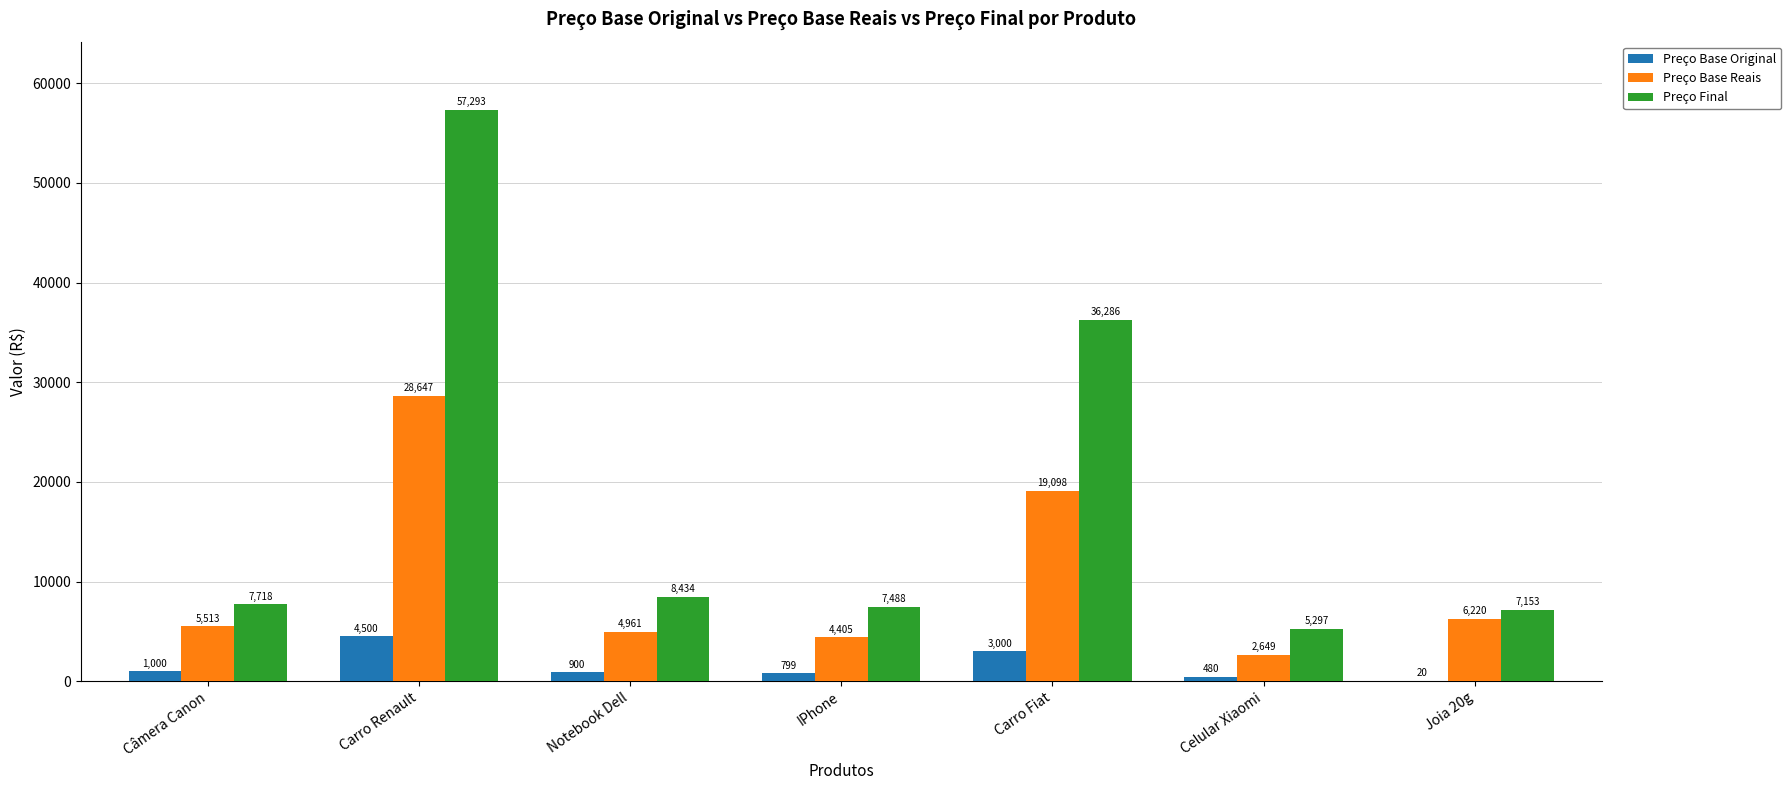

What is the average value of the Preço Base Reais series?

10213.1